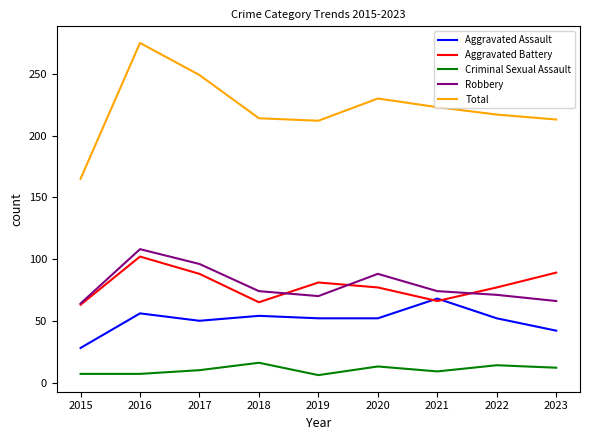

What is the difference between the highest and lowest values at 2022?

203